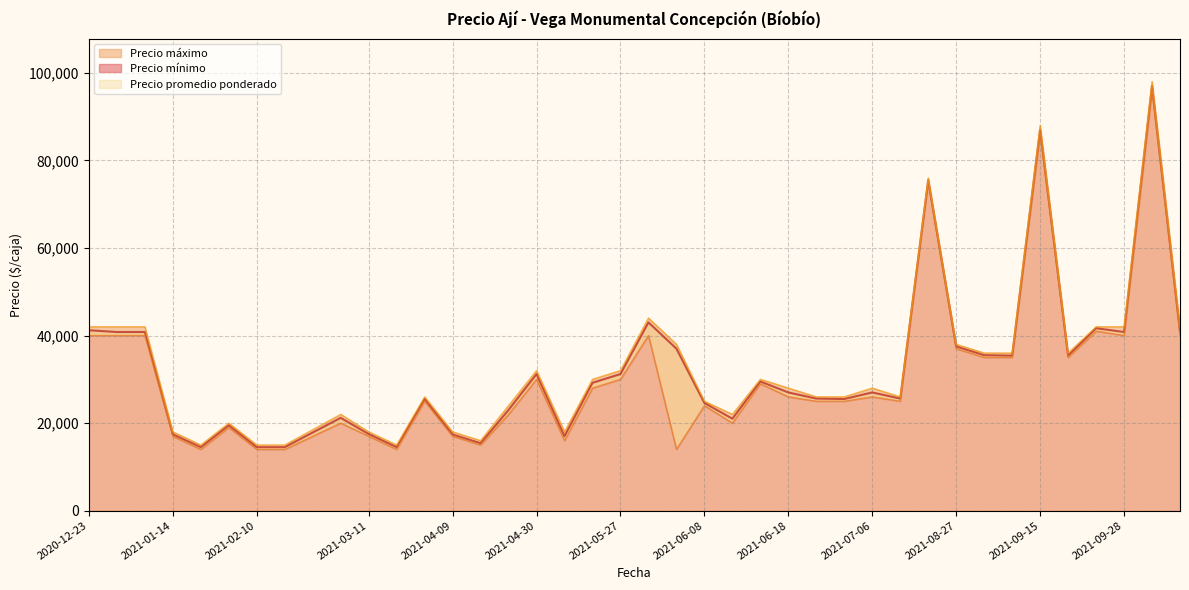

Is it true that Precio mínimo equals 58849 at 2020-12-29?

False